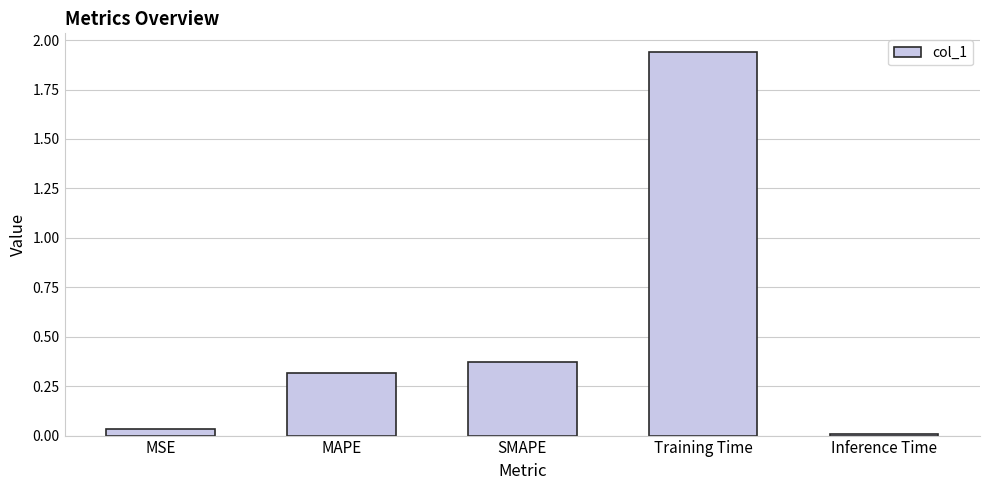

What is the label of the 3rd bar from the right?

SMAPE